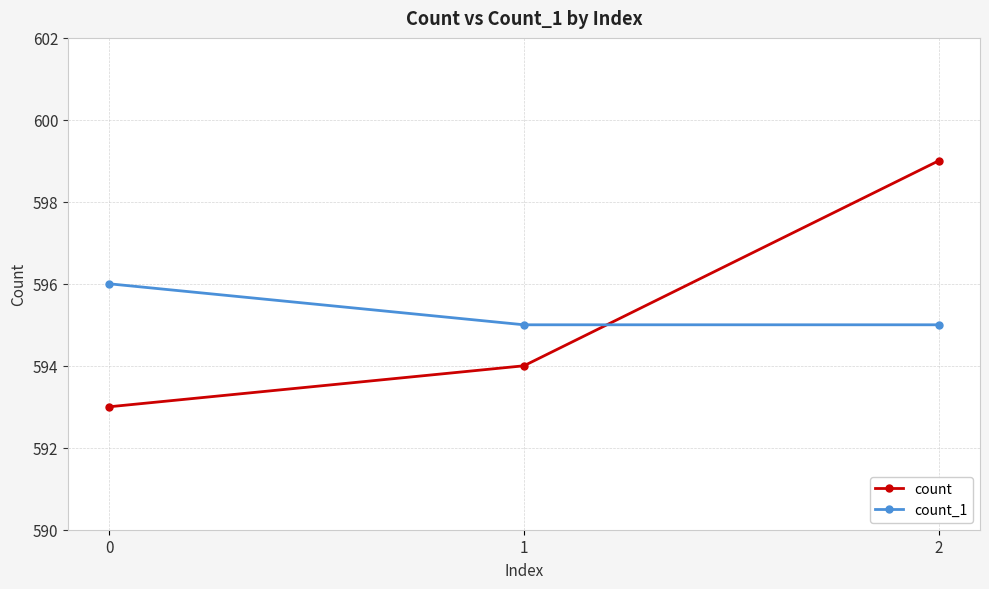

Rank the series by their maximum value, from lowest to highest.

count_1, count